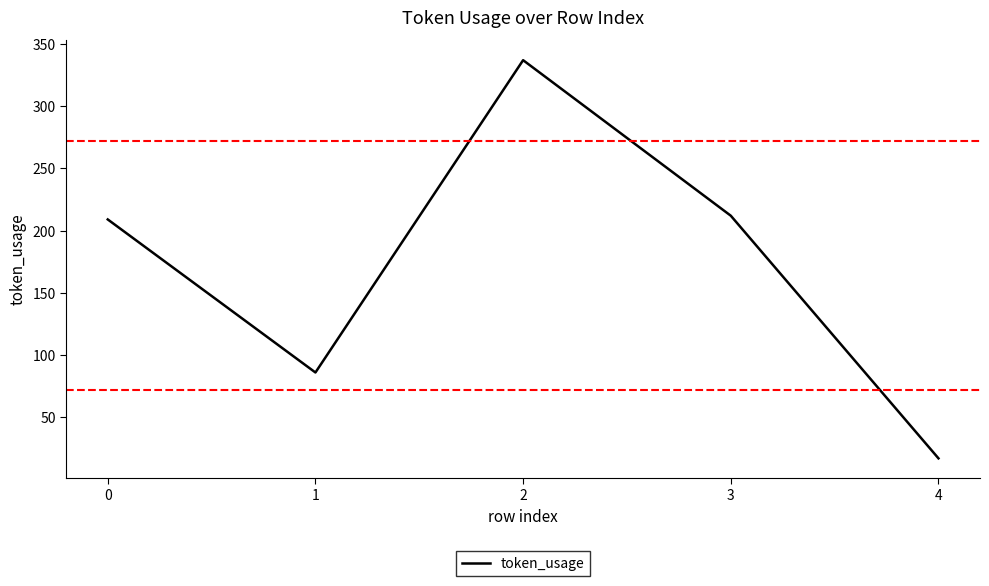

The chart shows a value of 337 at 2. True or false?

True